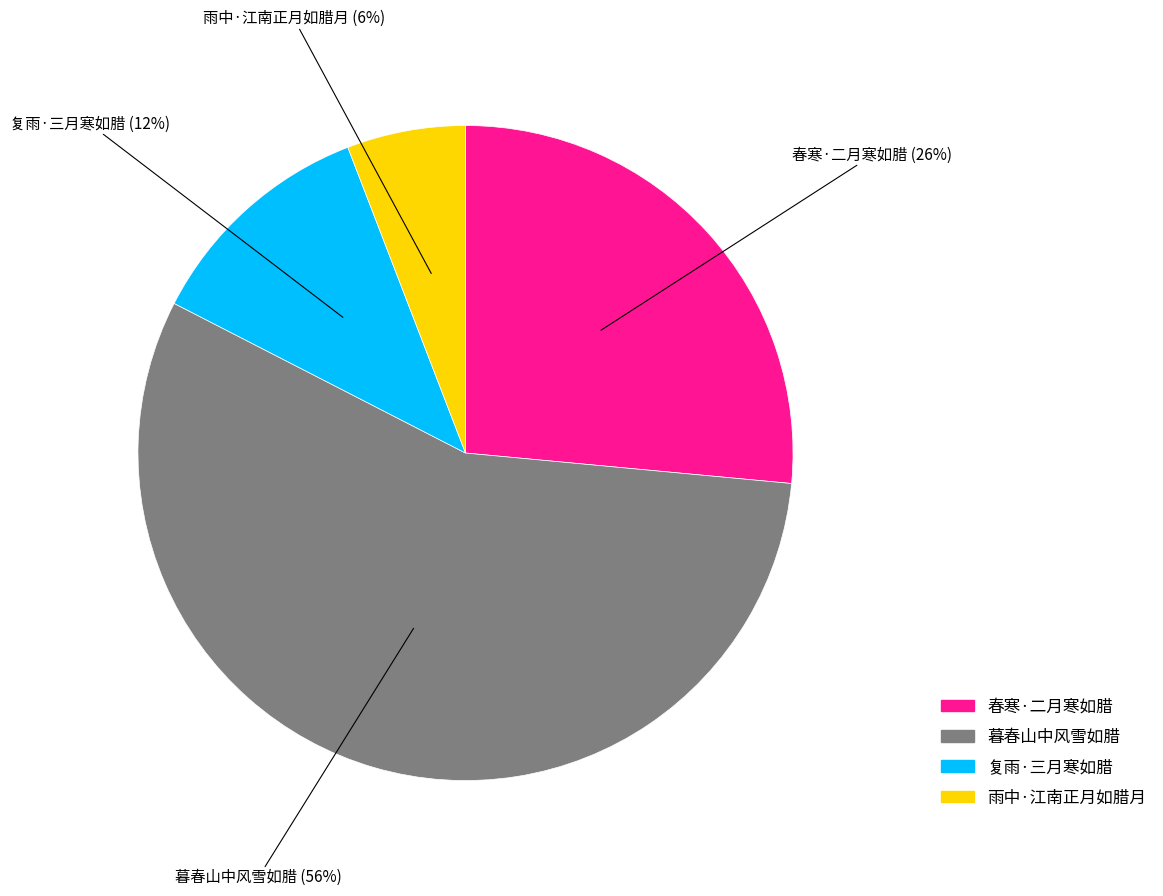

True or false: 雨中·江南正月如腊月 accounts for 6% of the total.

True